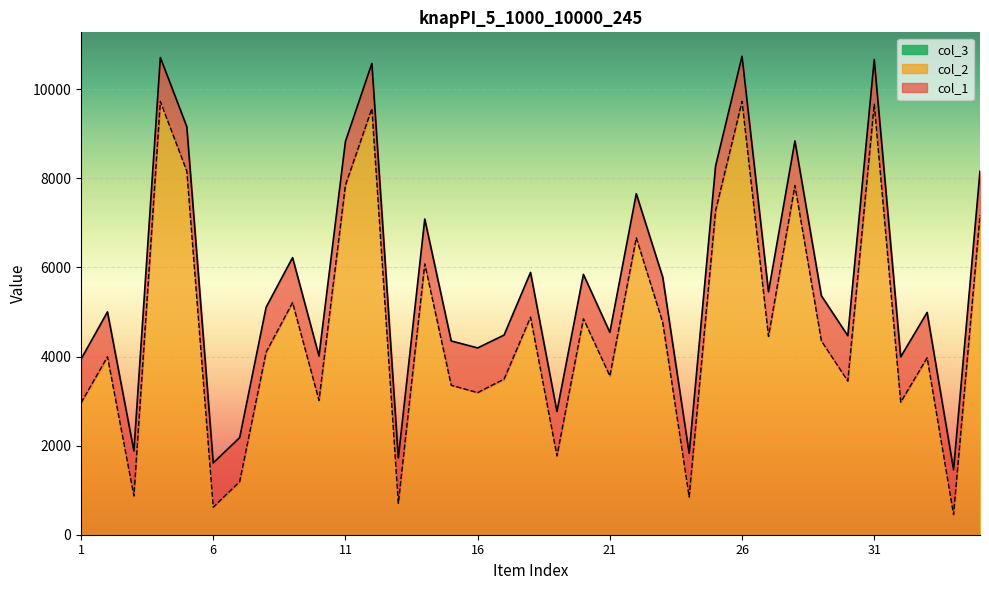

What is the difference between the col_1 values at 24 and 35?

6334